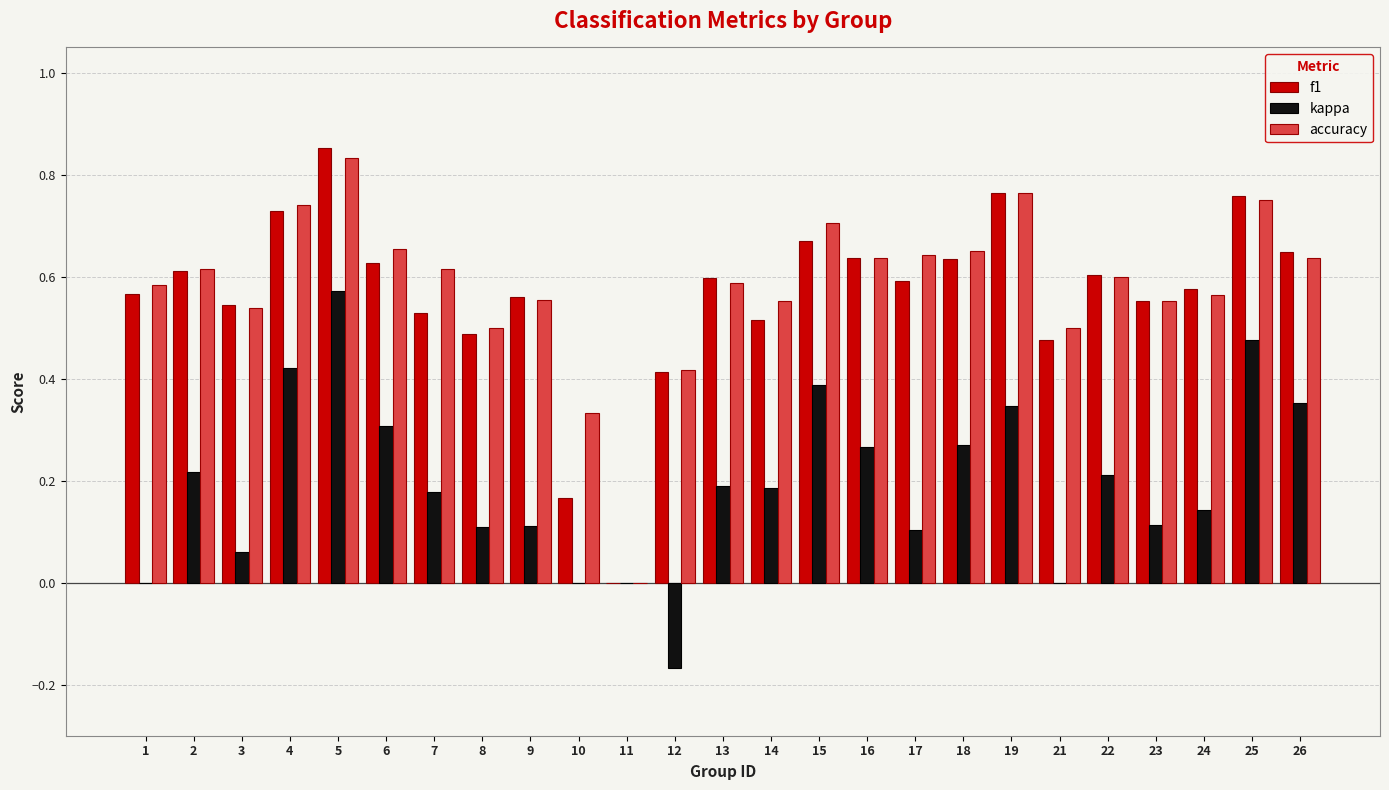

Which category has the highest value across all series?

5